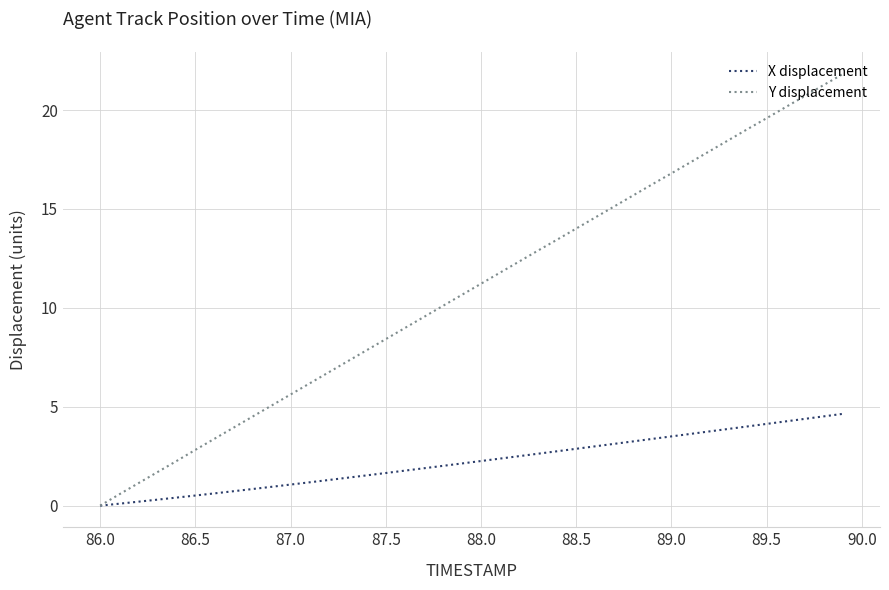

True or false: Y displacement has more than 0 points higher than both neighbors.

False